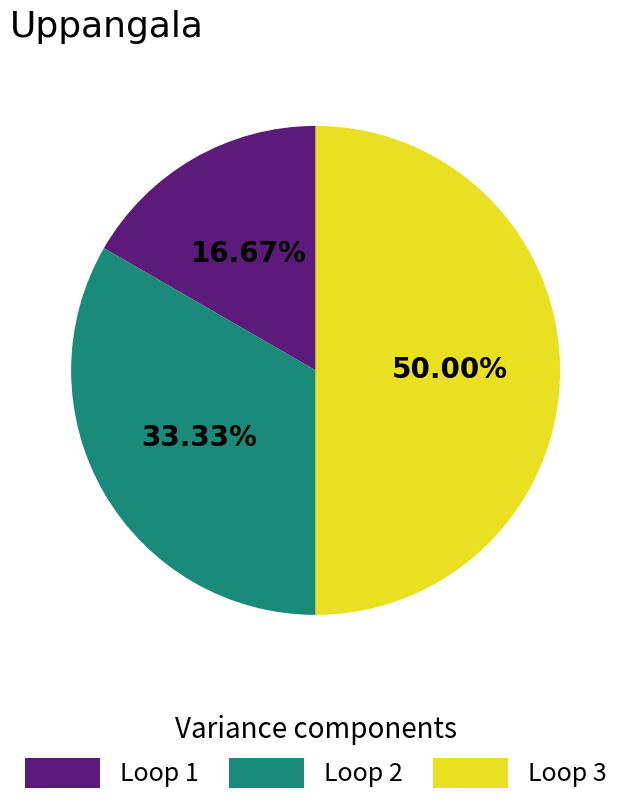

Between Loop 1 and Loop 3, which is larger?

Loop 3